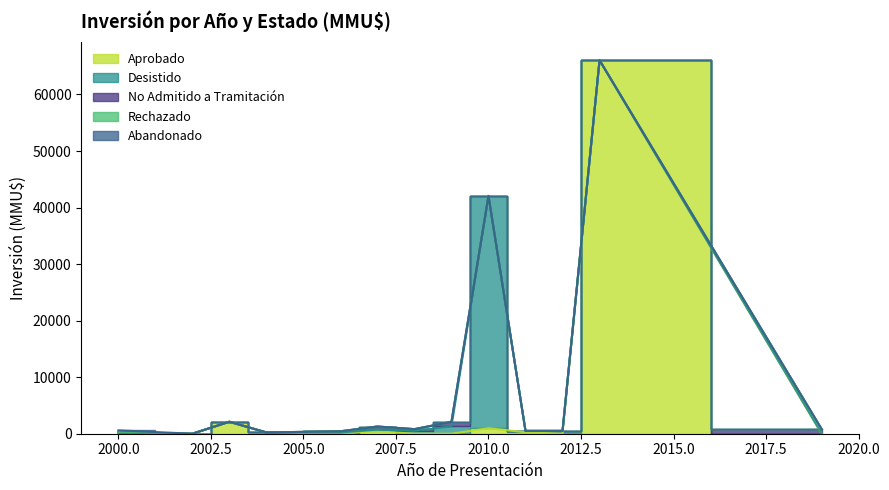

True or false: Aprobado and No Admitido a Tramitación cross at least once.

True